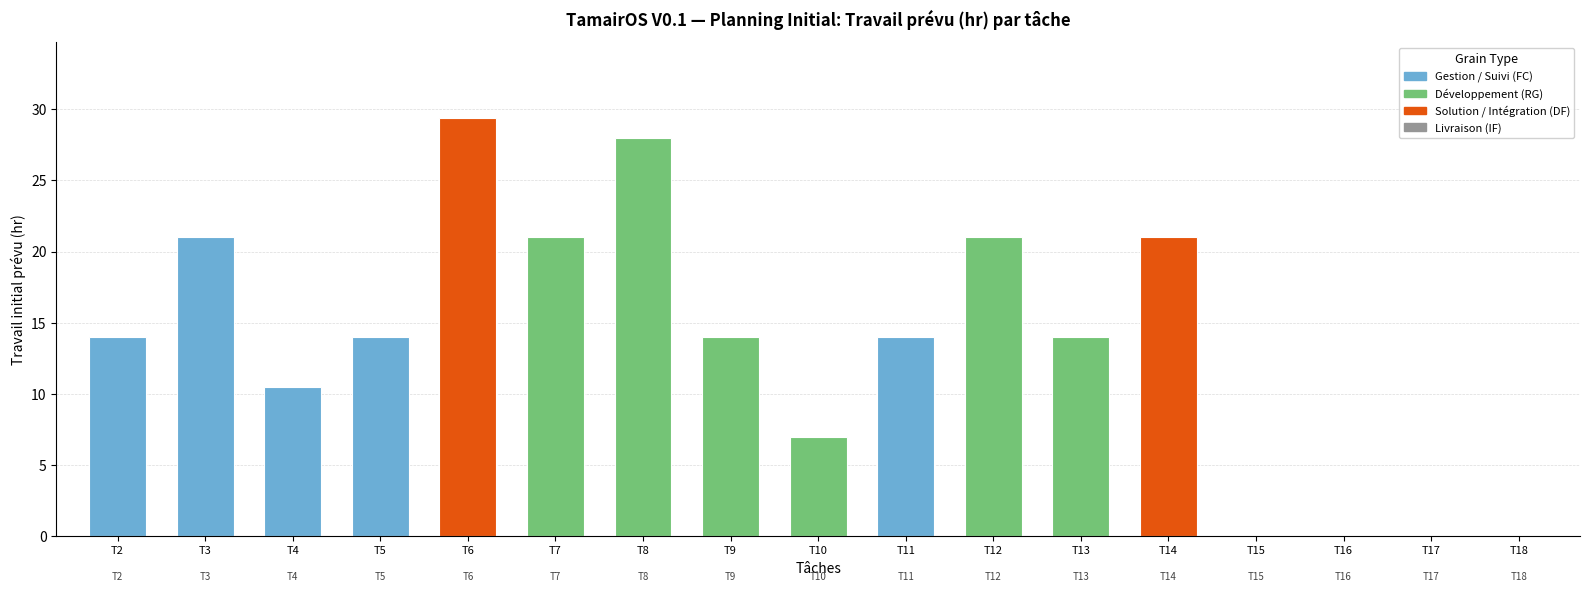

Between T8 and T10, which is larger?

T8